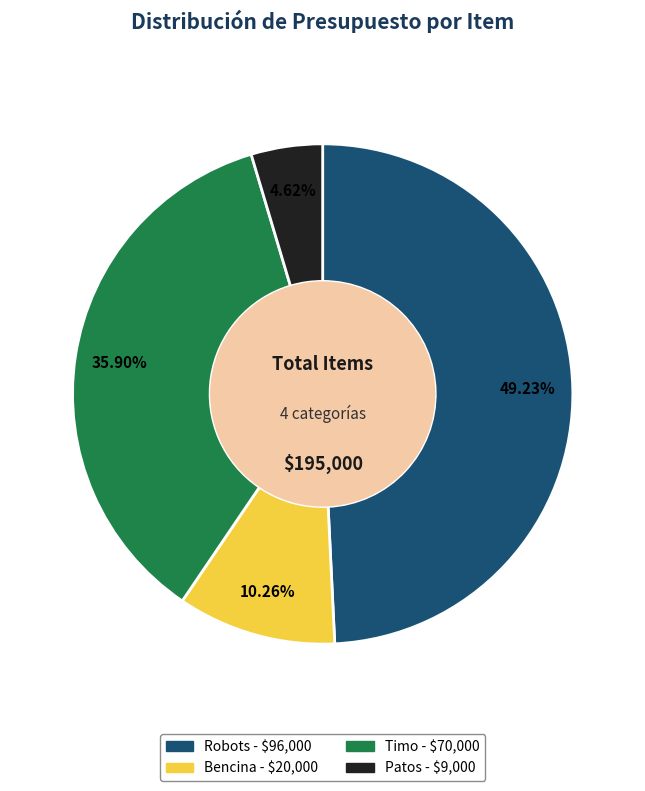

How many slices are in this pie chart?

4